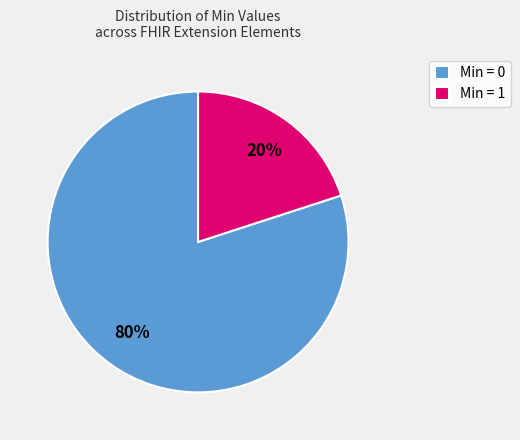

To the nearest percent, what is the average slice percentage?

50%